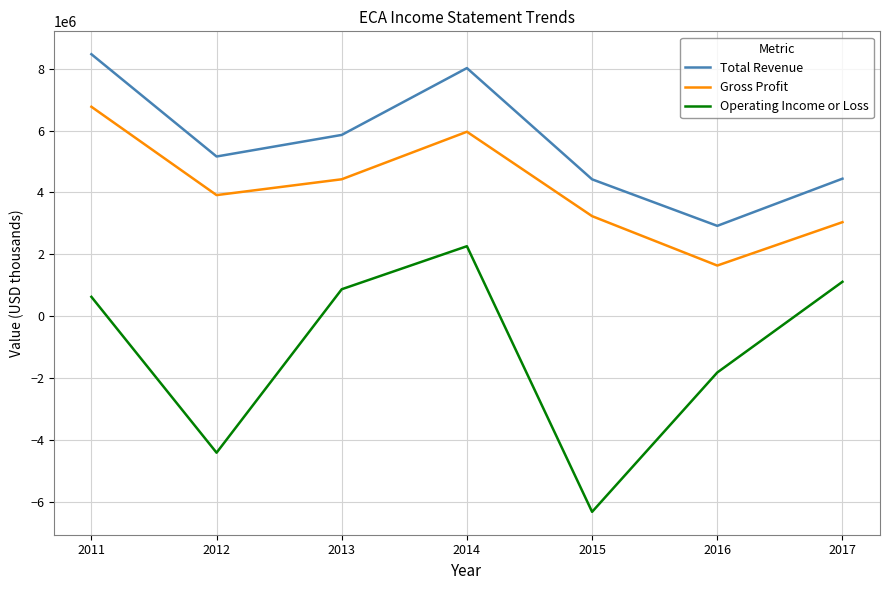

Is this an area chart (filled region under the line)?

No